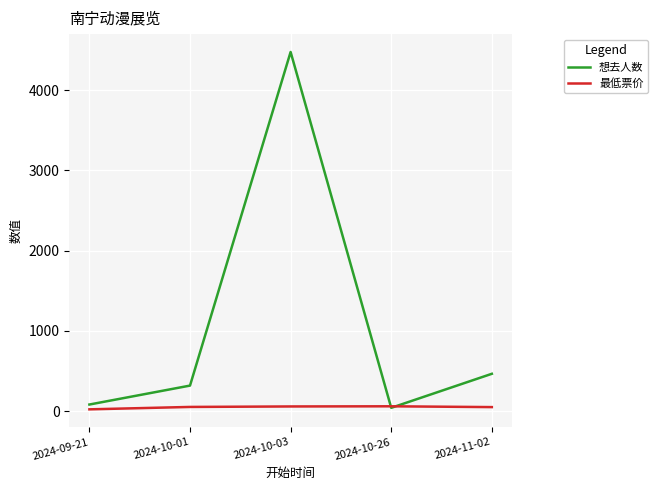

List the series in order of their peak value, lowest first.

最低票价, 想去人数